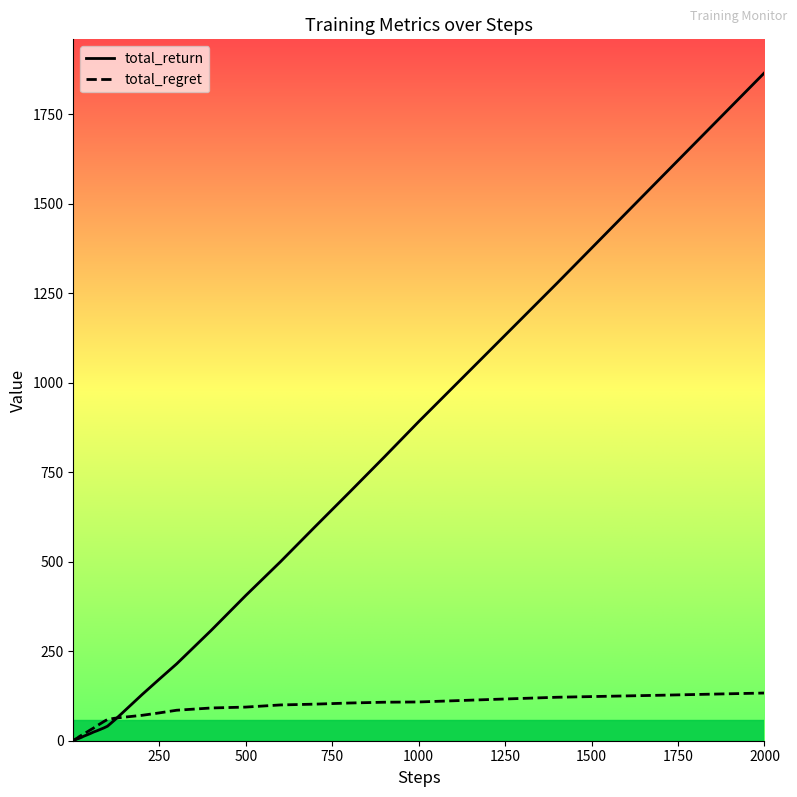

What is the minimum value shown in the chart?

0.4